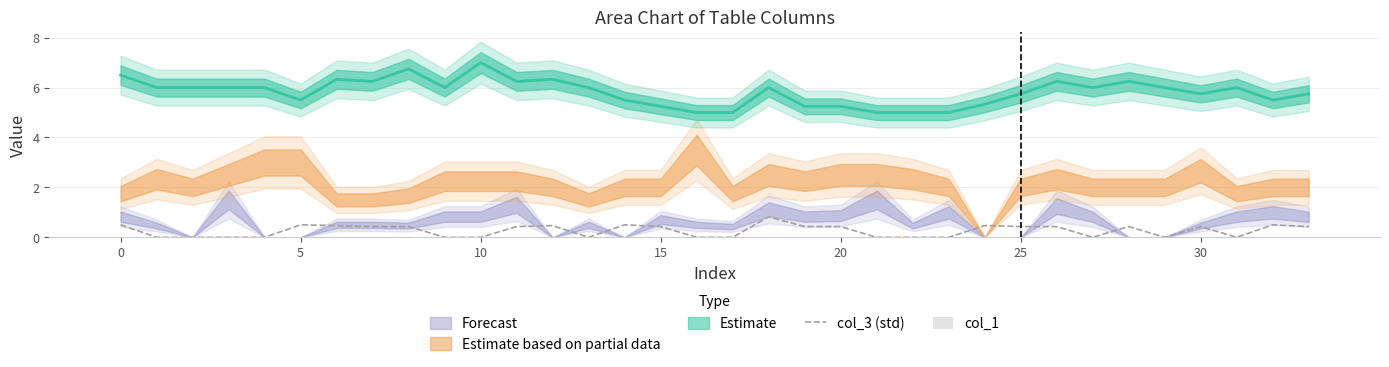

True or false: col_3 (std) has a value of 0.4 at 15.

True